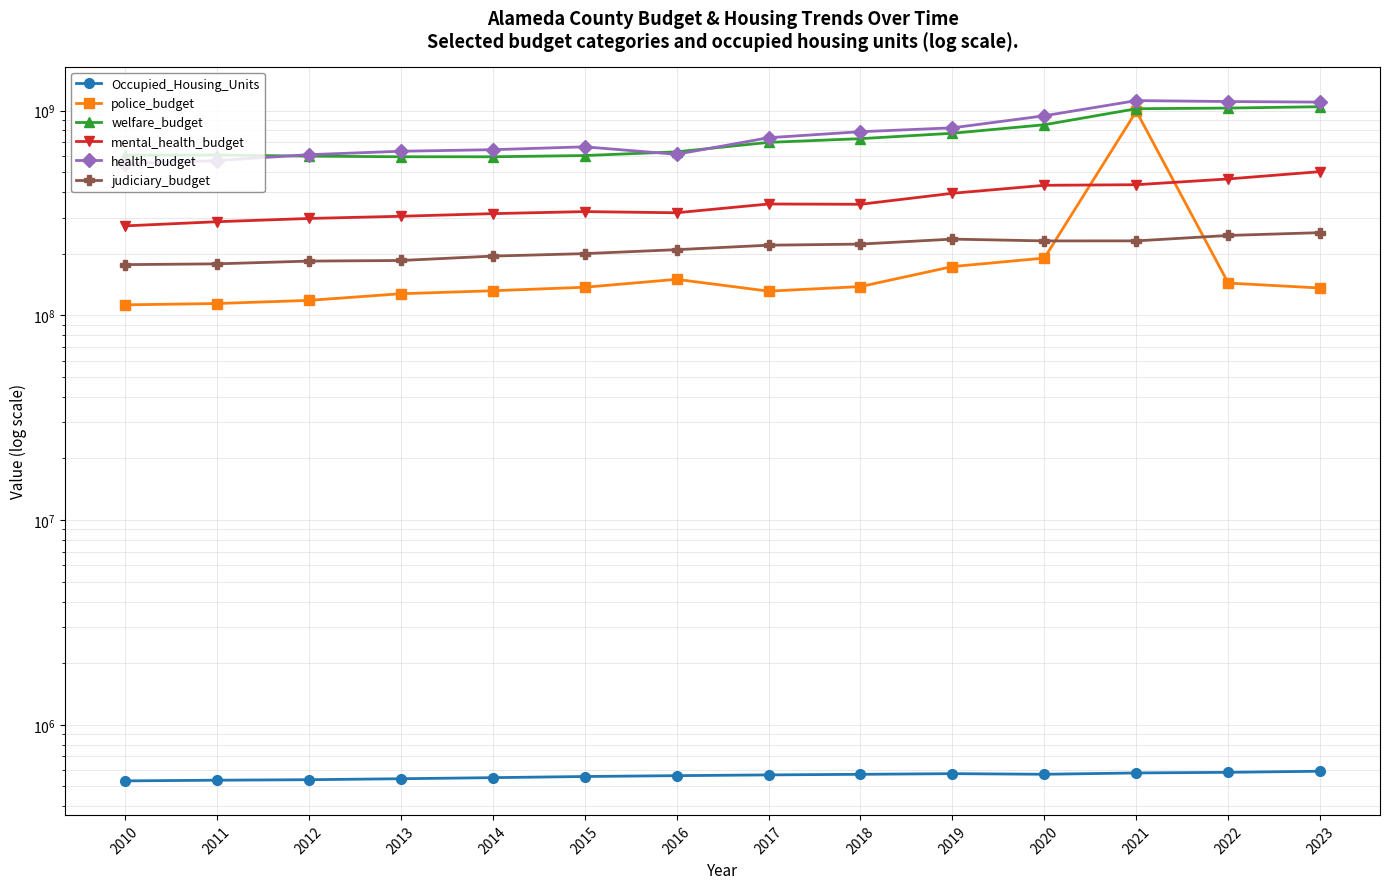

True or false: police_budget has a value of 993478952 at 2021.

True